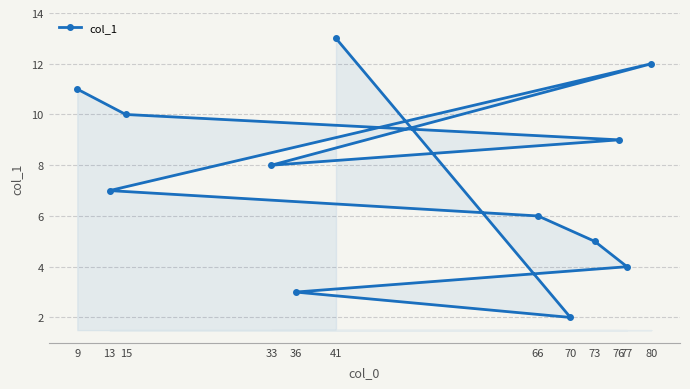

At which label is the value closest to 7?

13